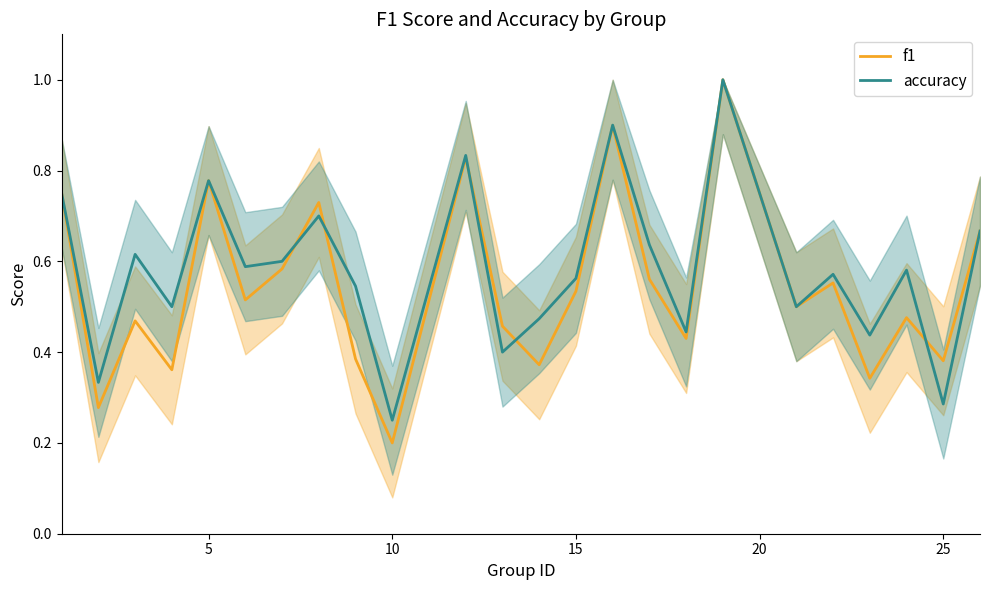

What is the maximum value shown in the chart?

1.0